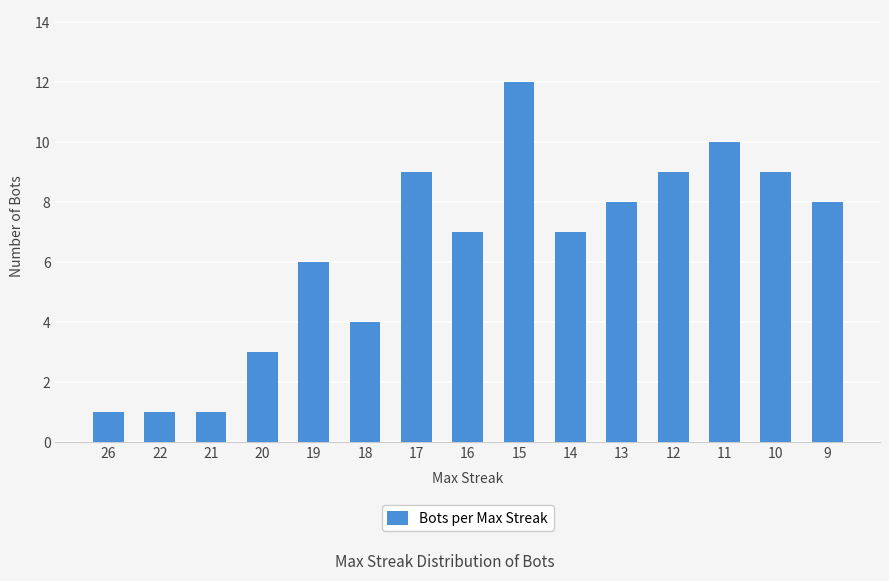

Between 12 and 11, which is larger?

11